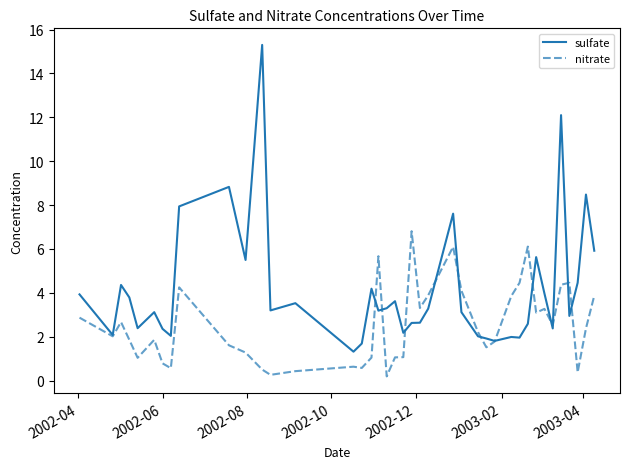

Rank the series by their maximum value, from highest to lowest.

sulfate, nitrate